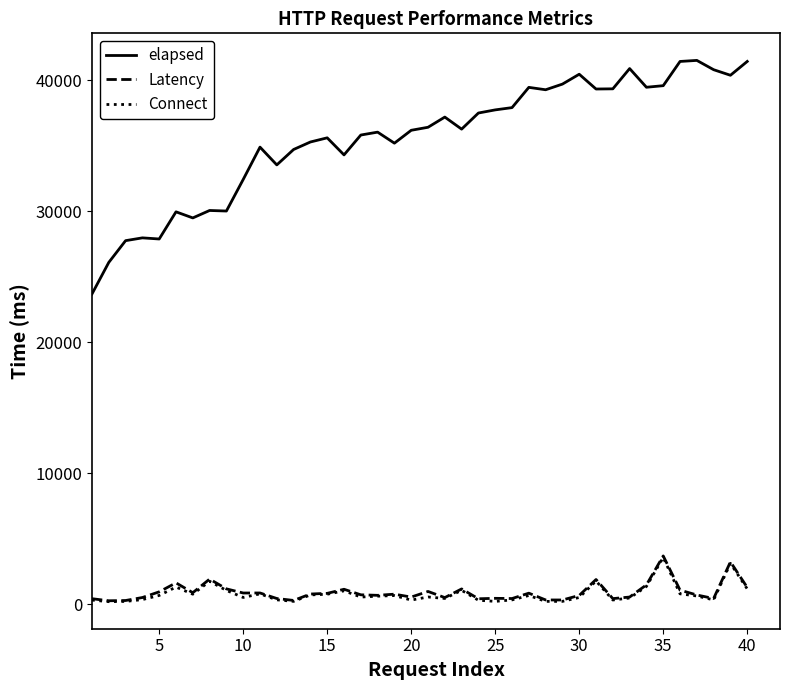

Which series has the largest total across all categories?

elapsed